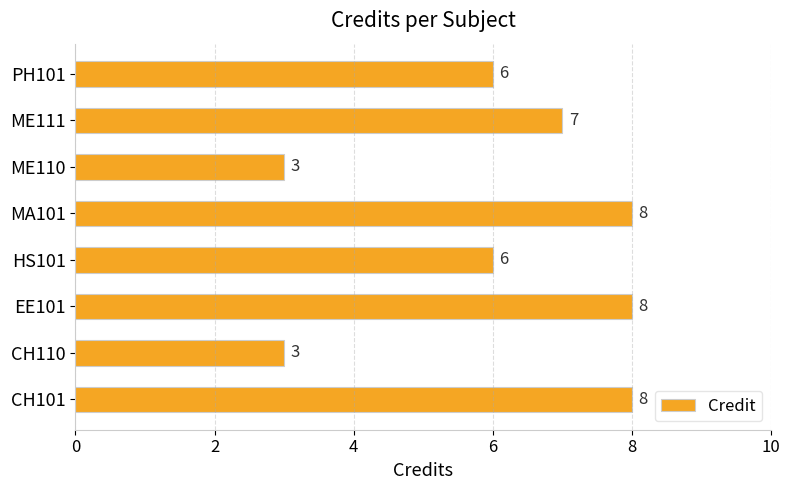

How many distinct data groups are displayed?

1